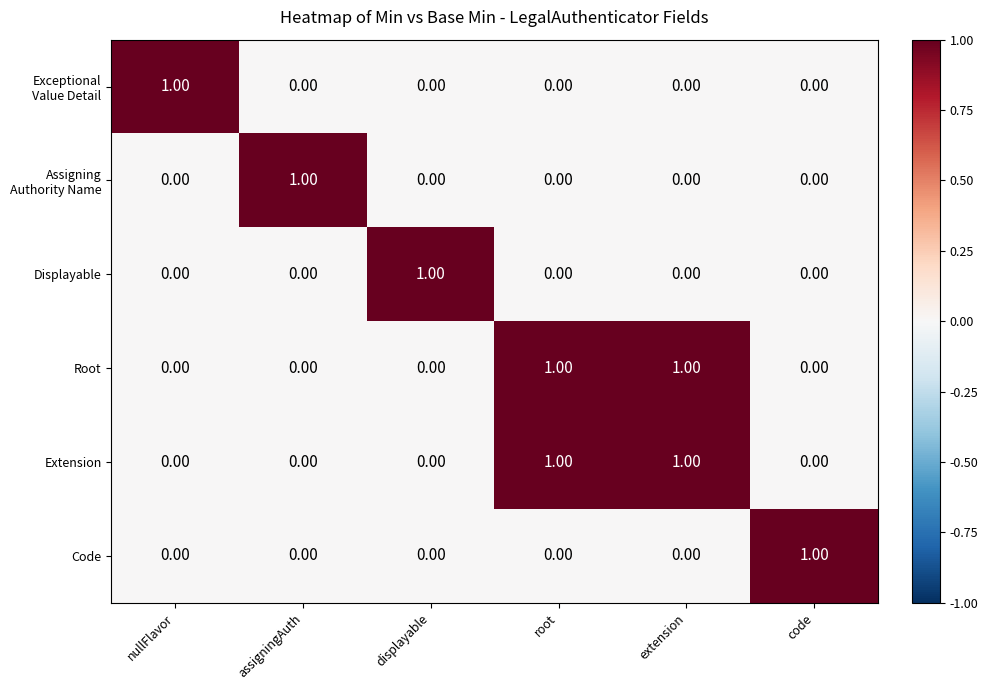

Is the value of Code at code greater than the value of Displayable at root?

Yes